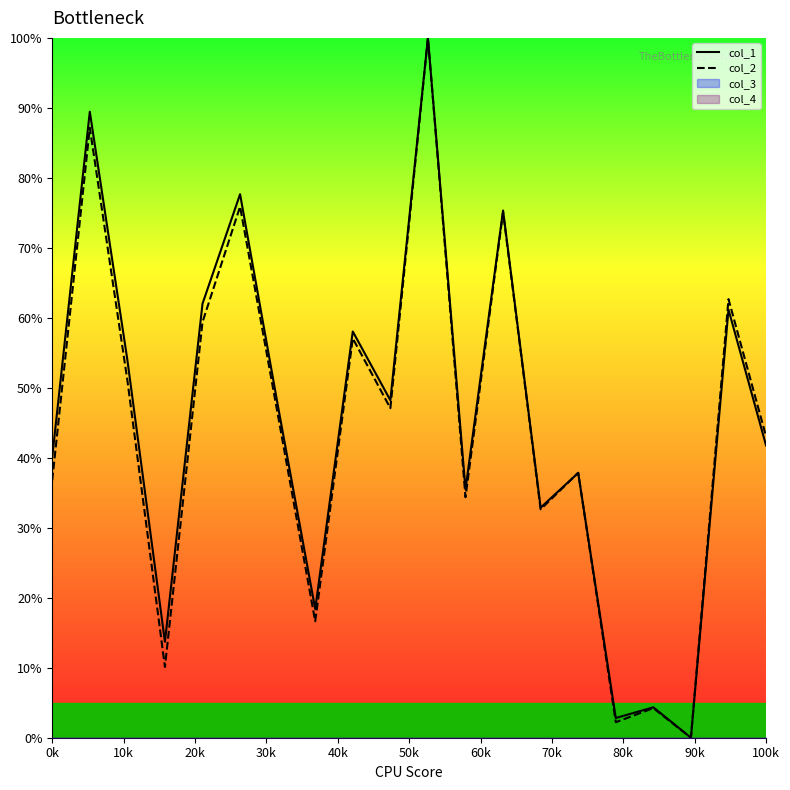

How many times do col_1 and col_2 cross each other?

2